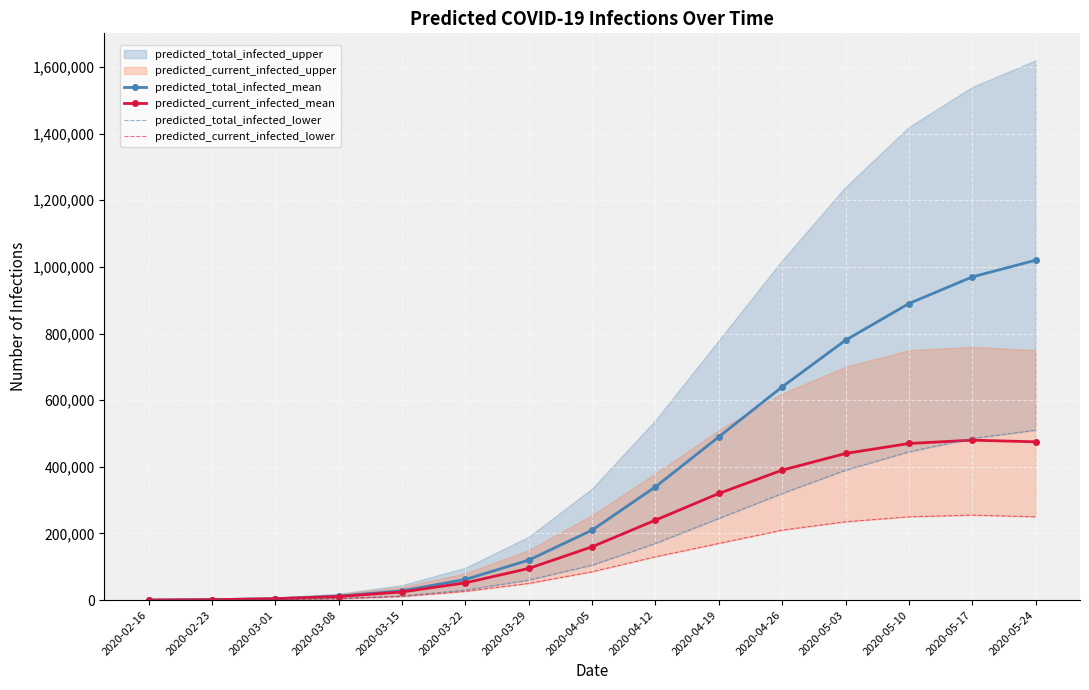

At which label is predicted_total_infected_mean closest to 510076?

2020-04-19